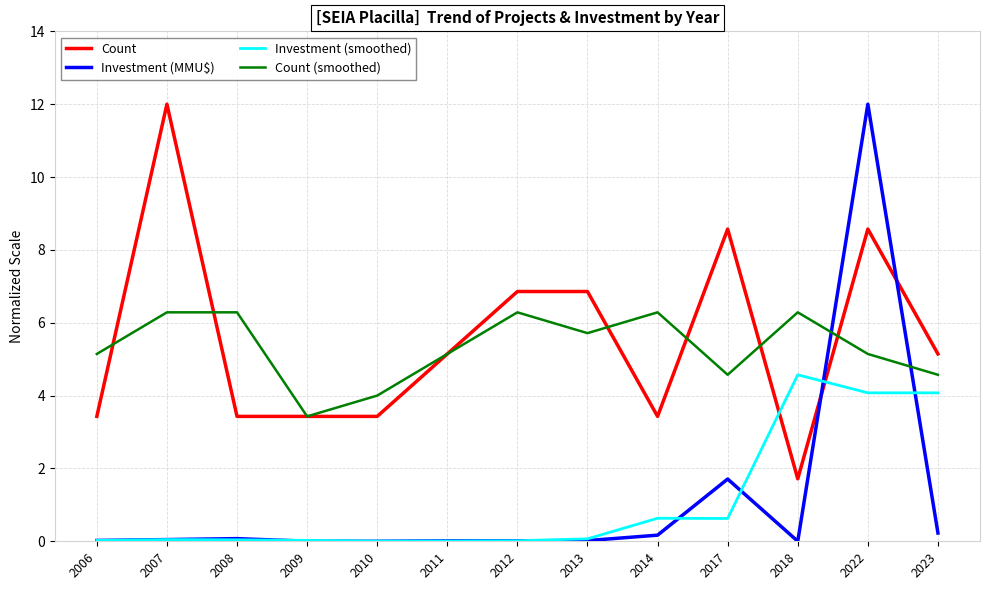

Between 2008 and 2017, which series saw the biggest shift?

Count